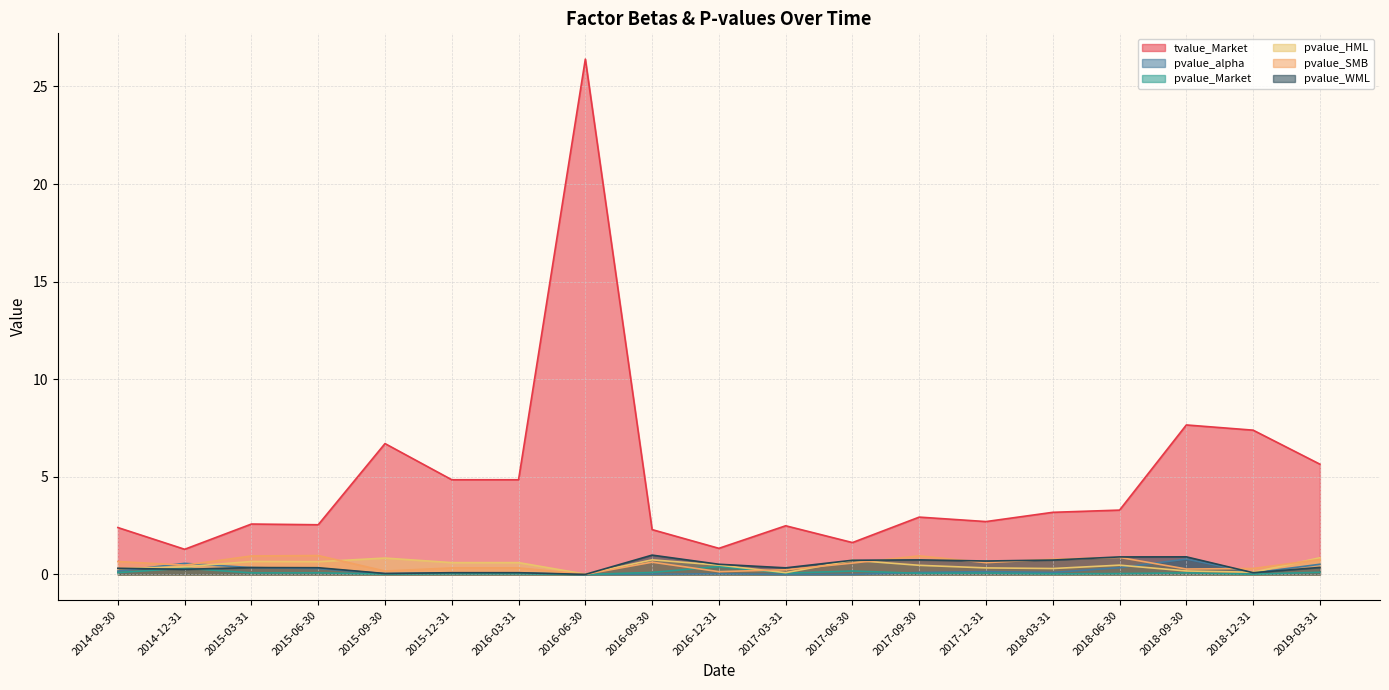

True or false: pvalue_WML and tvalue_Market cross at least once.

False